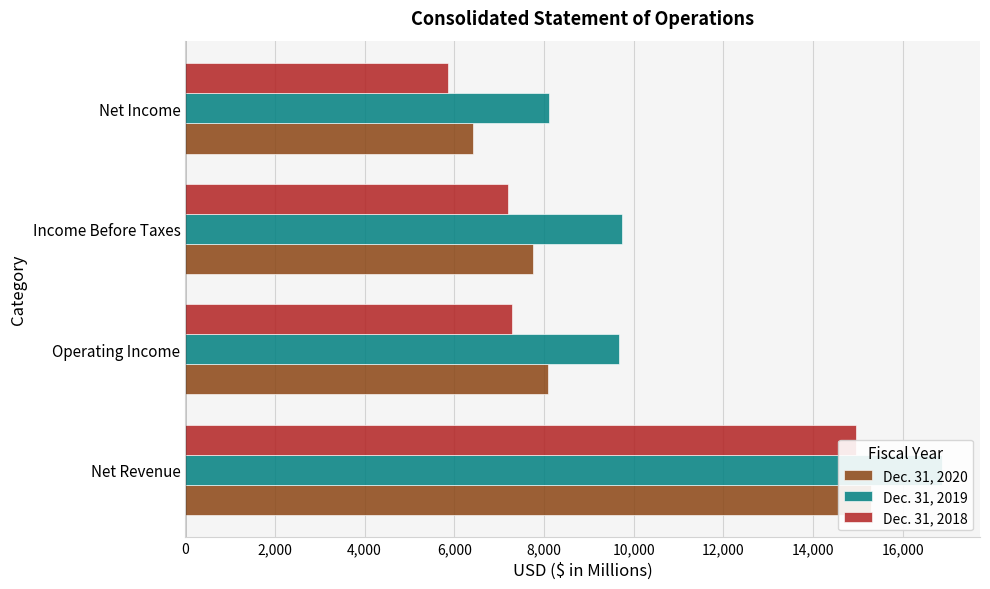

What is the value of the Dec. 31, 2020 bar at the 2nd from the left?

8081